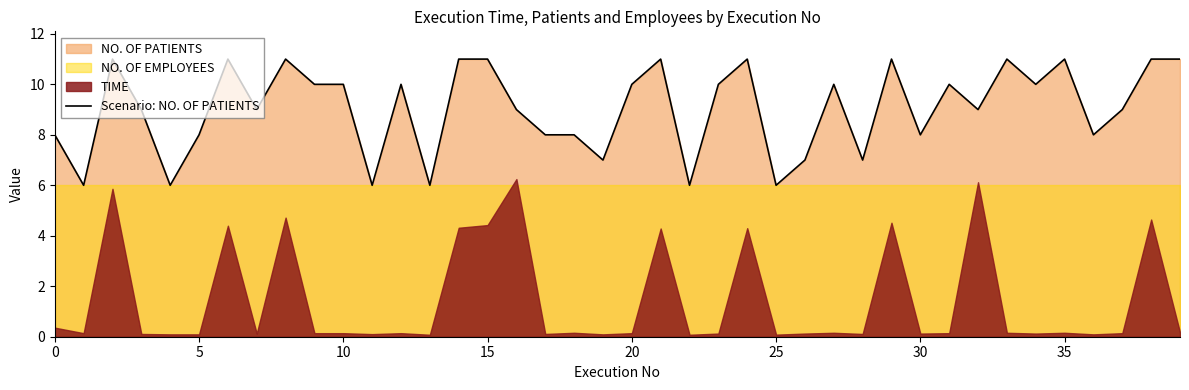

Is it true that the value at 15 is 17?

False